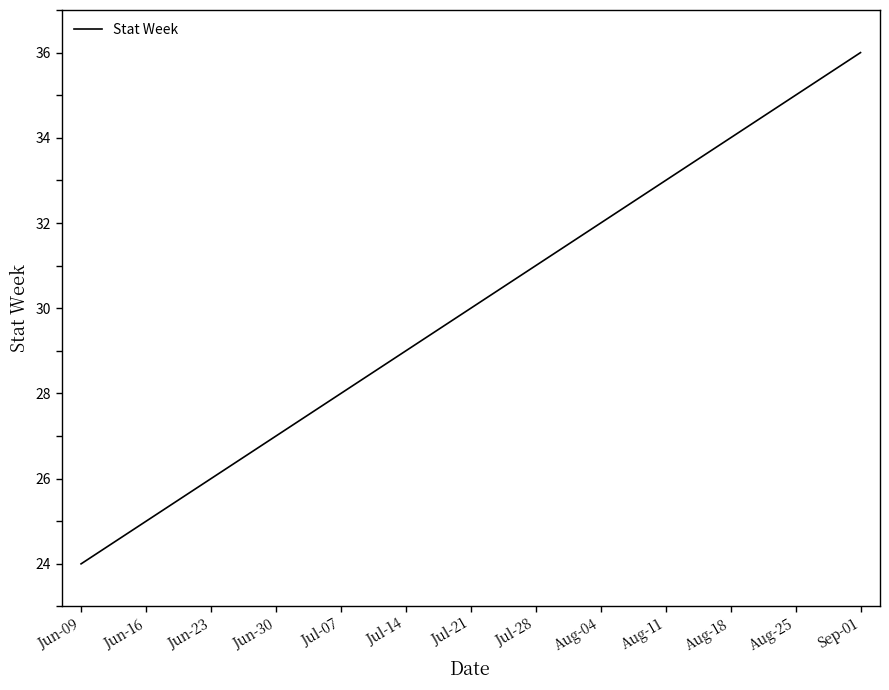

Read the value at Aug-04, to the nearest 5.

30